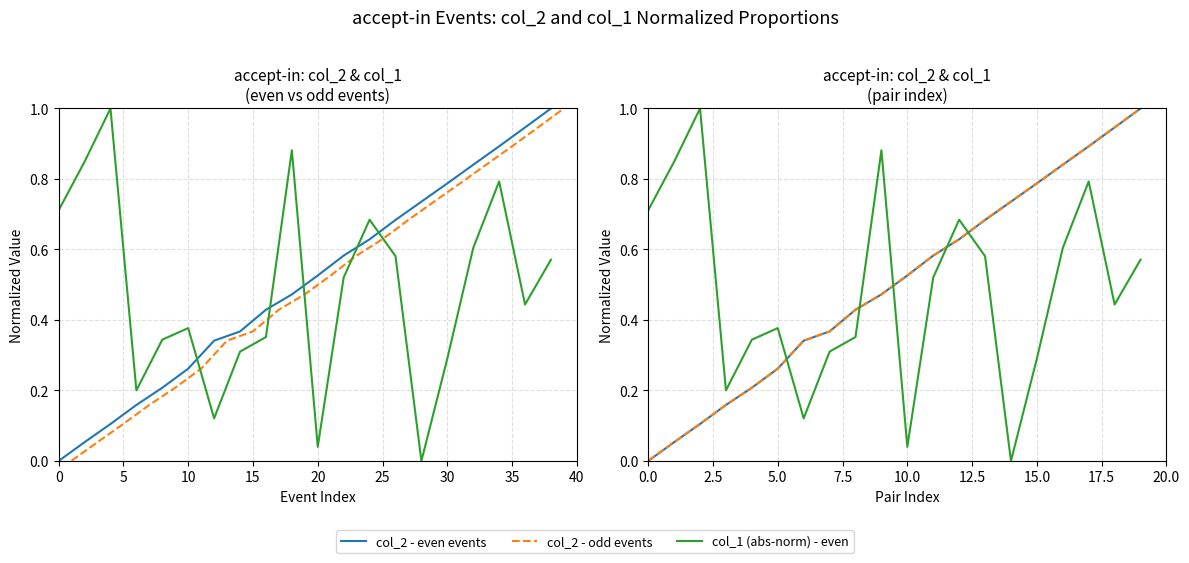

At how many categories does at least one series exceed 0?

20